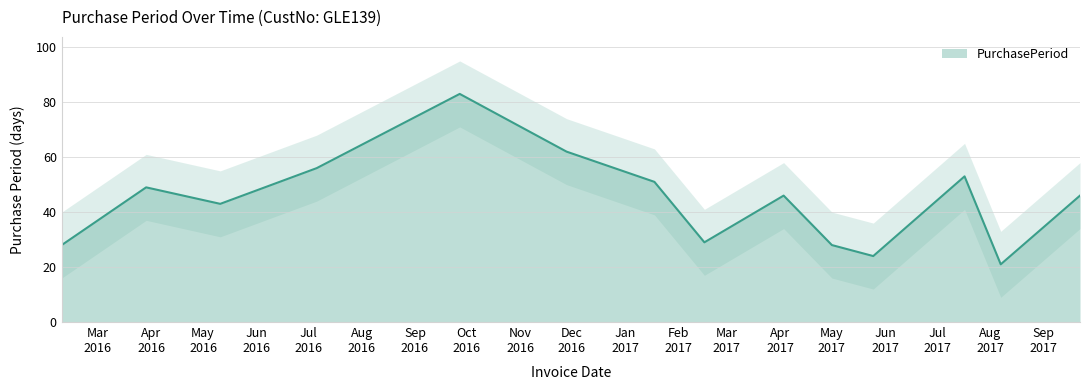

What is the difference between the maximum and minimum values?

62